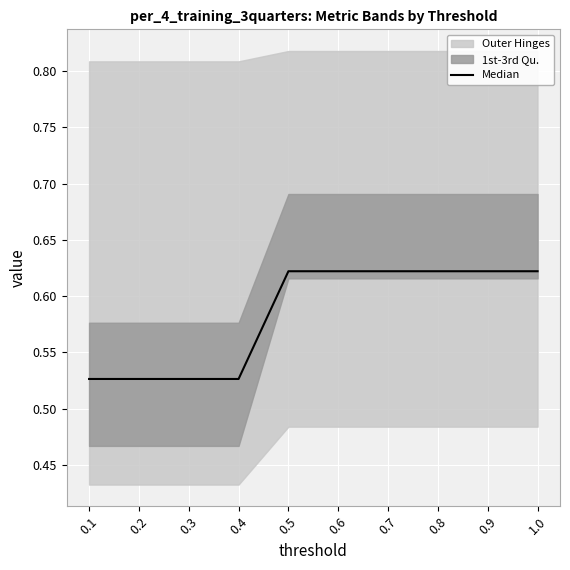

What is the value of the 3rd point from the left?

0.6